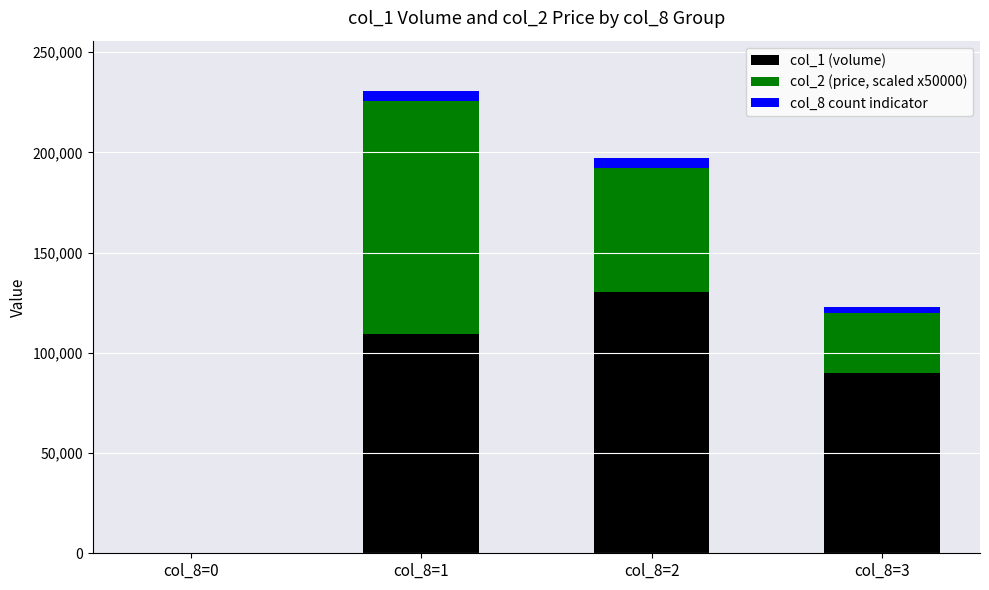

The value of col_1 (volume) at col_8=2 is 130200. True or false?

True